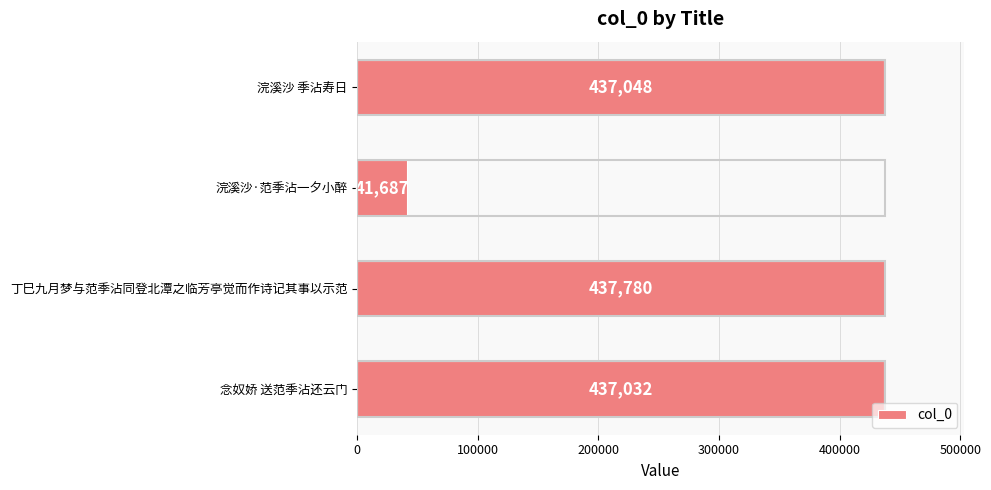

What is the sum of all values?

1353547